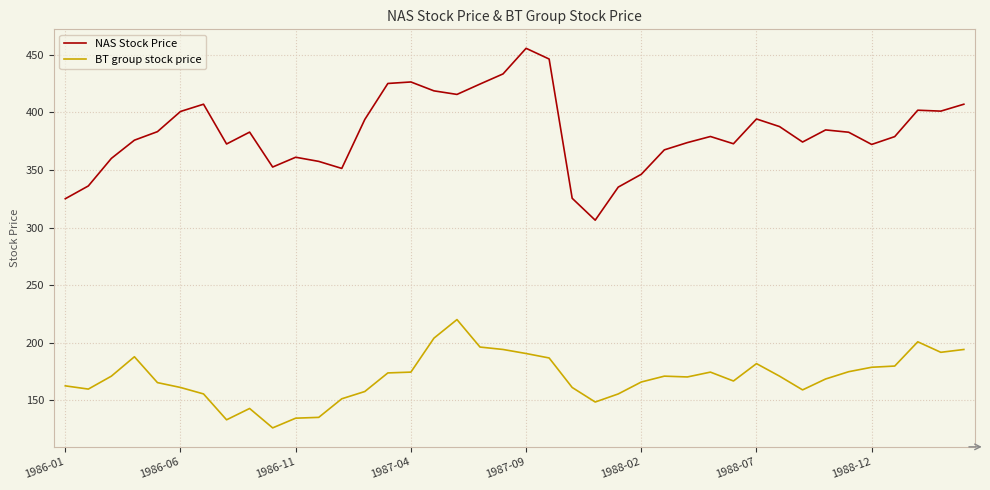

What is the minimum value shown in the chart?

126.2